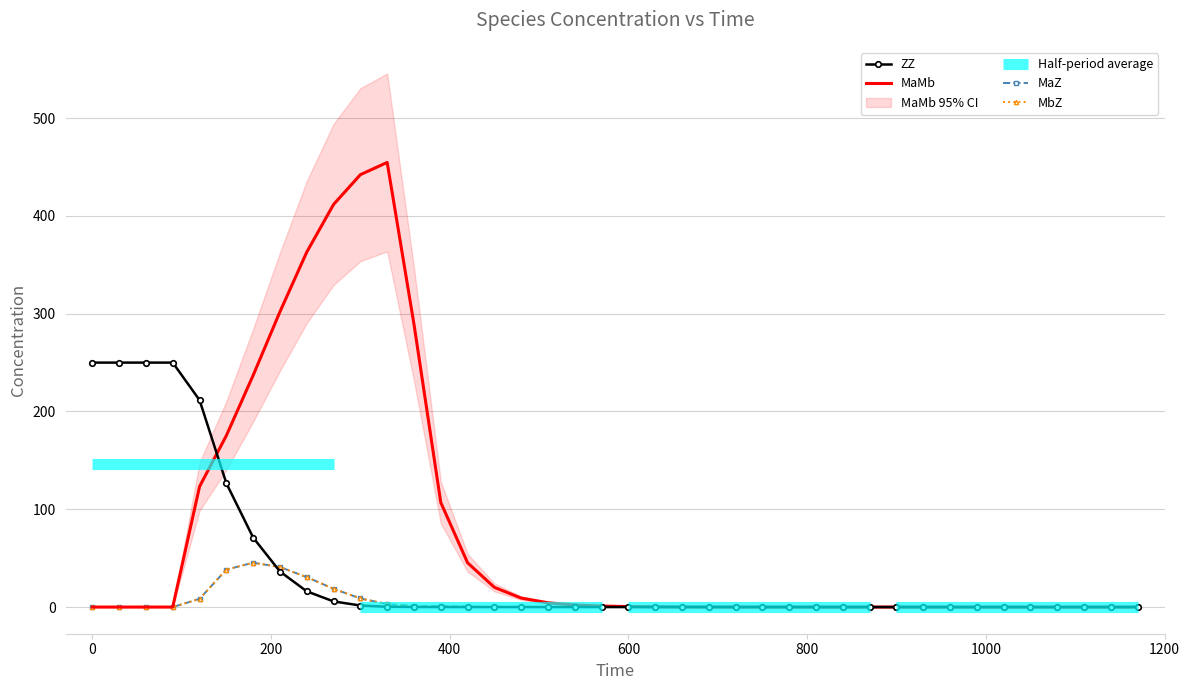

Which series has the widest spread of values?

MaMb